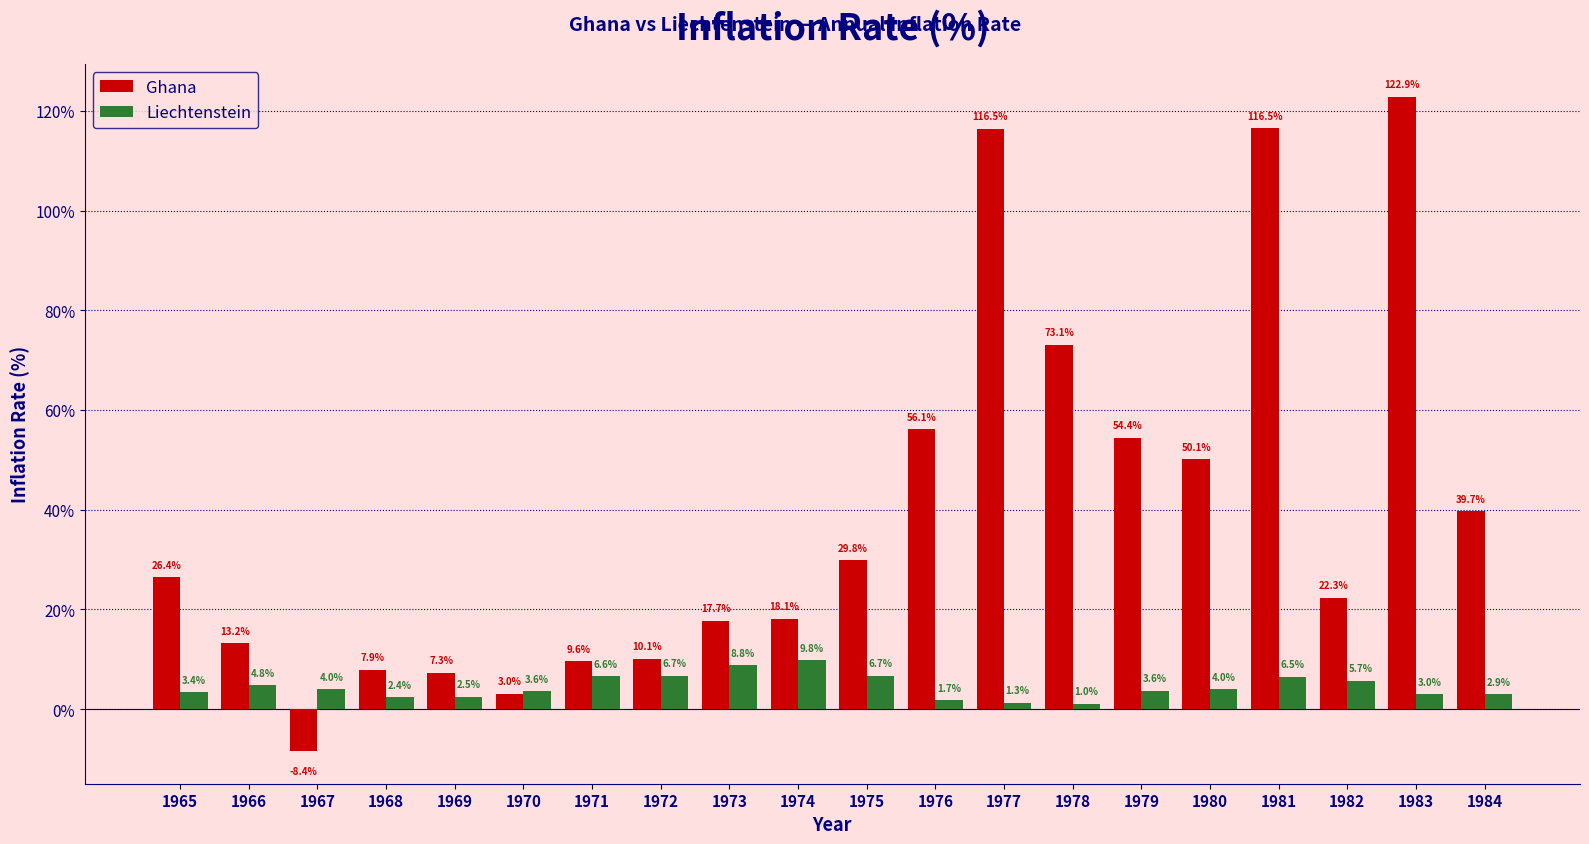

Which label corresponds to the largest value in the chart?

1983